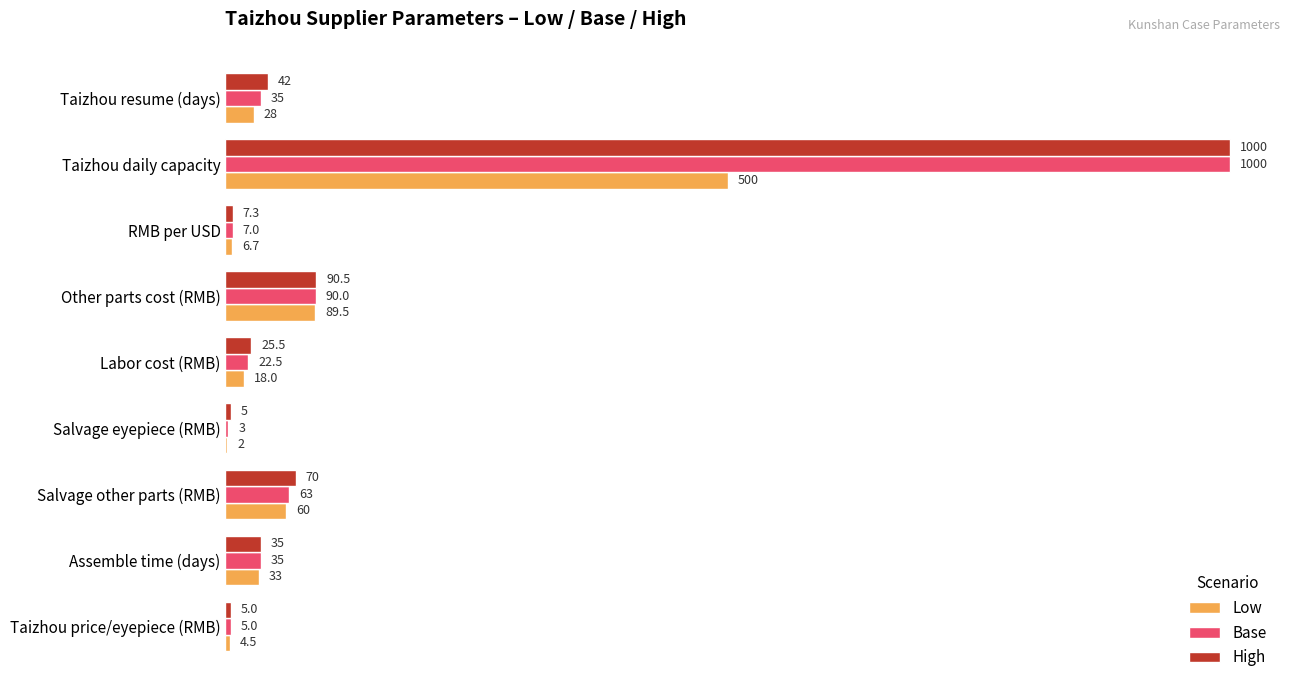

Which category has the highest value across all series?

Taizhou daily capacity